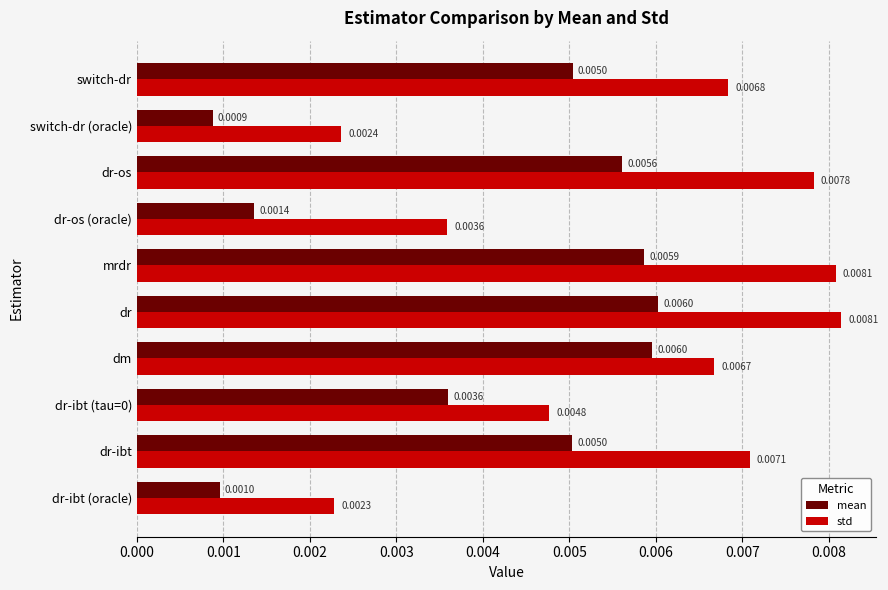

What are all the series names shown in the legend?

mean, std